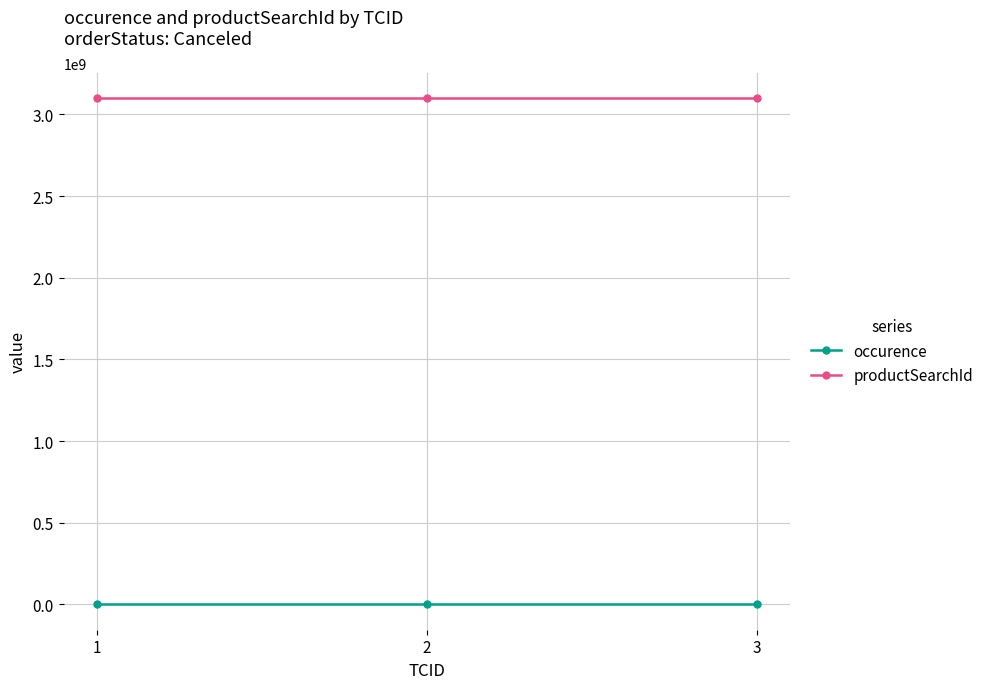

Is the value of productSearchId at 3 greater than the value of occurence at 1?

Yes